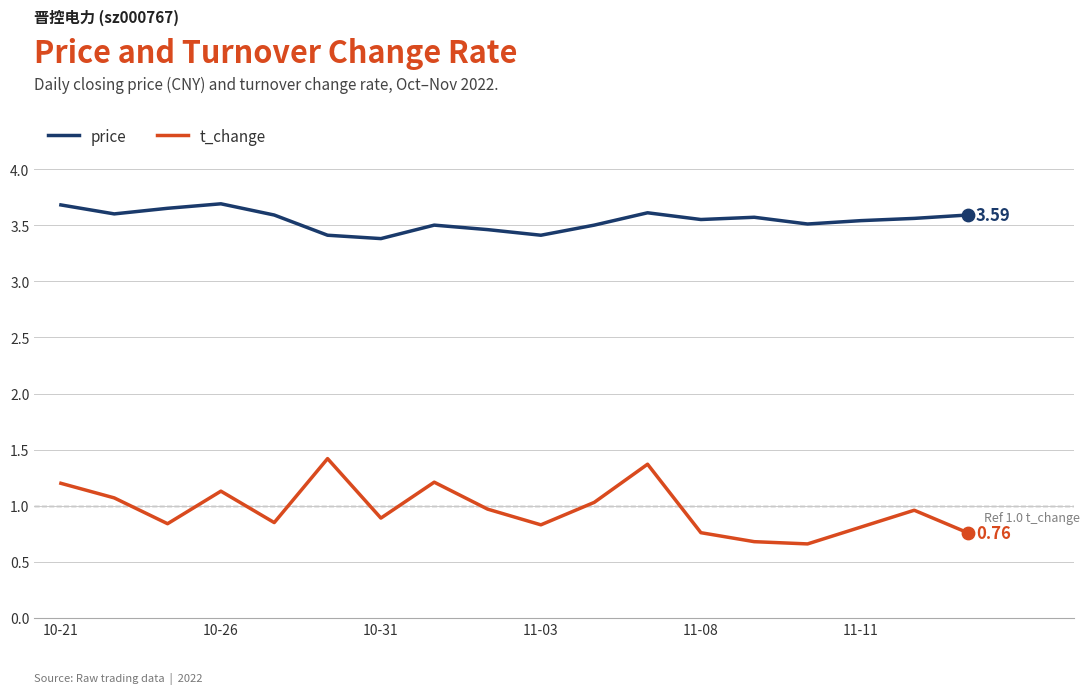

Which series has the widest spread of values?

t_change